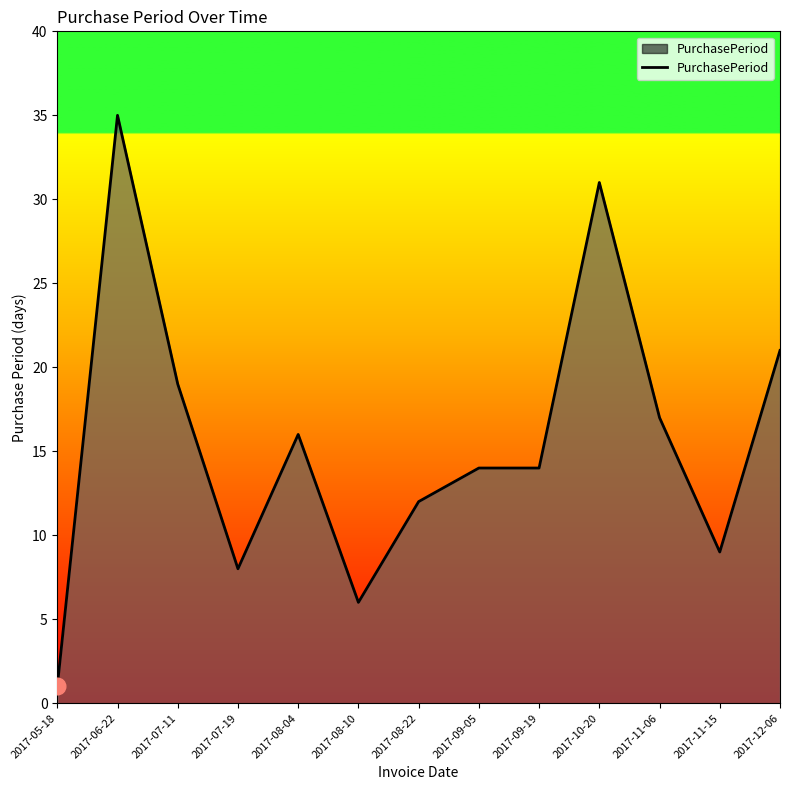

Is it true that the value at 2017-12-06 is 11?

False